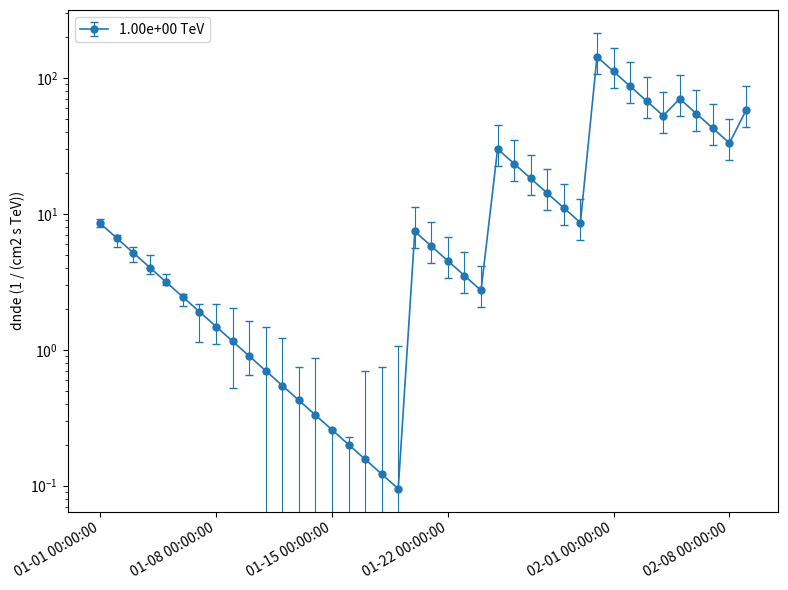

What value does the data have at 2000-02-07?

42.6